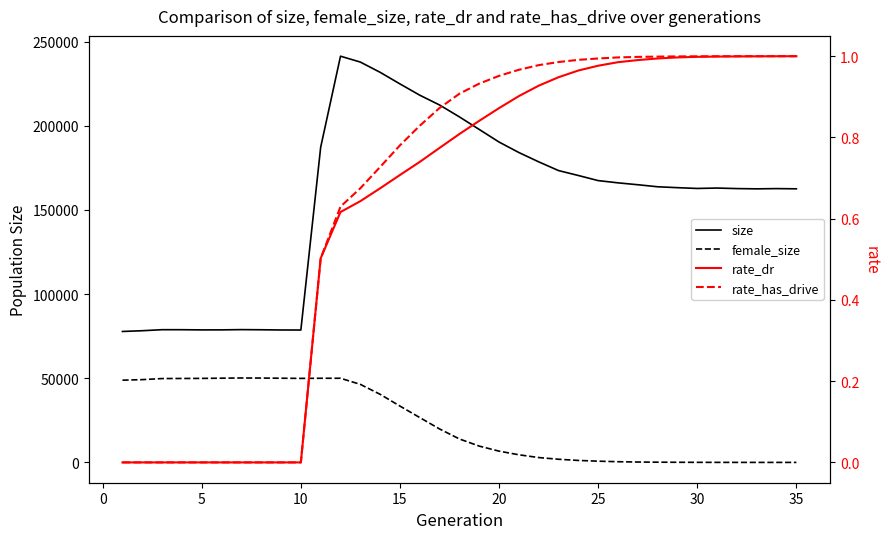

How many lines are shown in the chart?

4